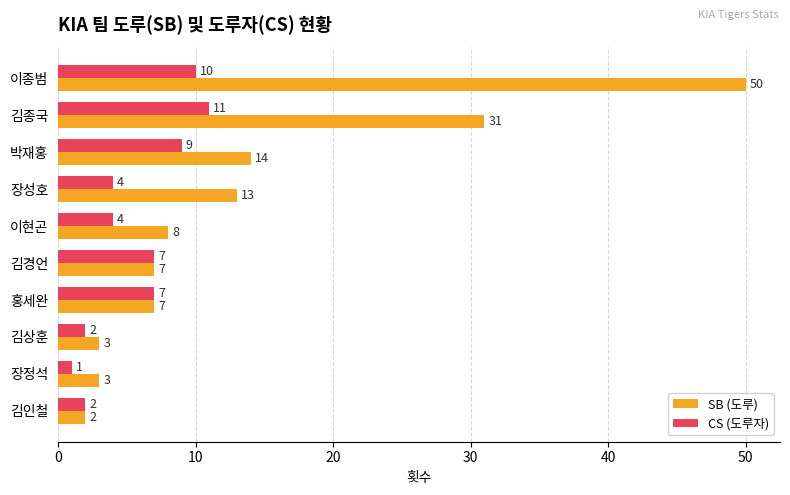

Is the value of CS (도루자) at 김인철 greater than the value of SB (도루) at 홍세완?

No